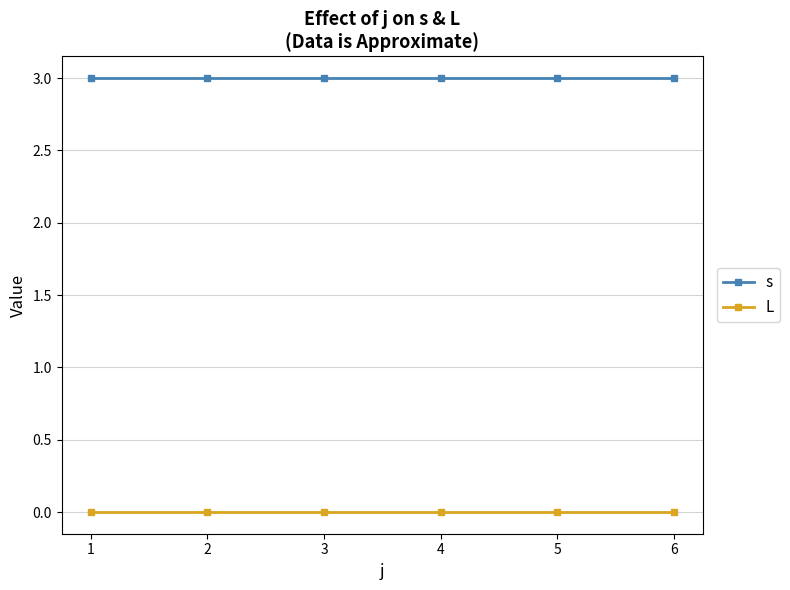

How many lines are shown in the chart?

2